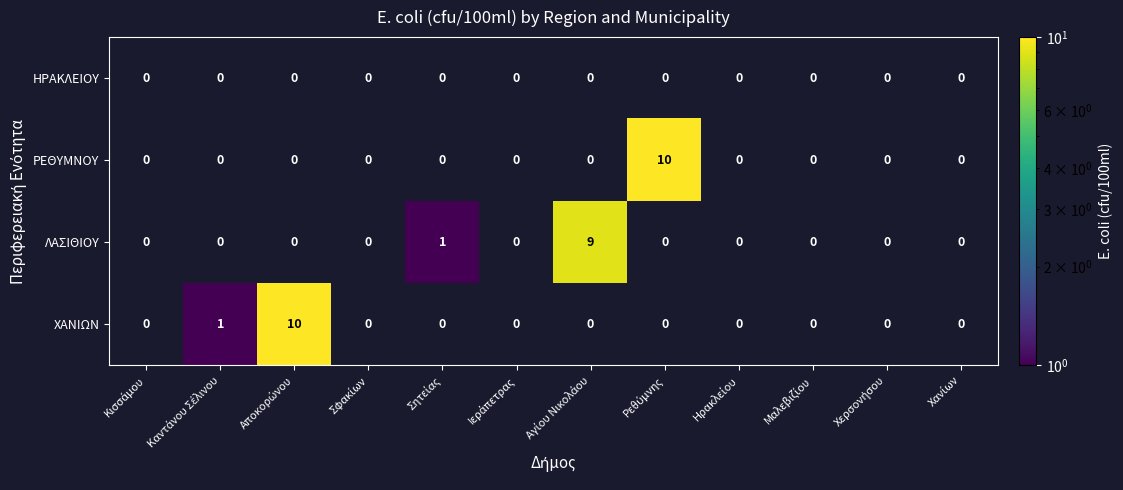

What is the difference between the maximum and minimum values in the ΧΑΝΙΩΝ series?

10